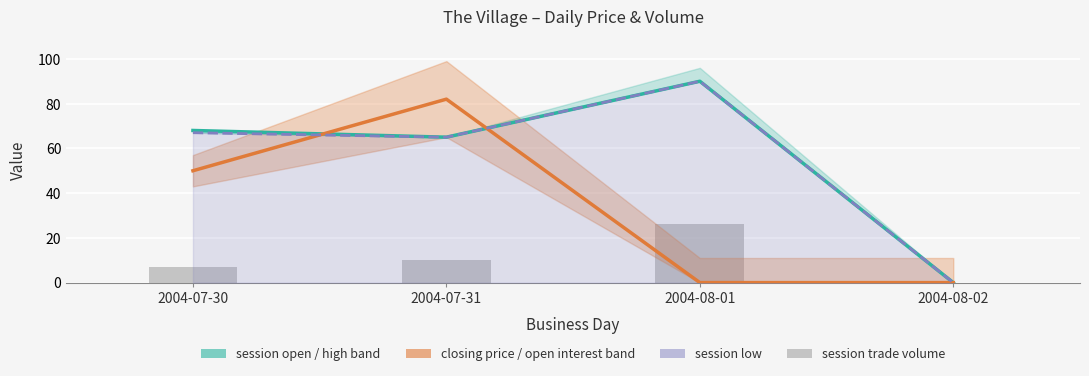

List the labels in order of closing price value, largest first.

2004-07-31, 2004-07-30, 2004-08-01, 2004-08-02